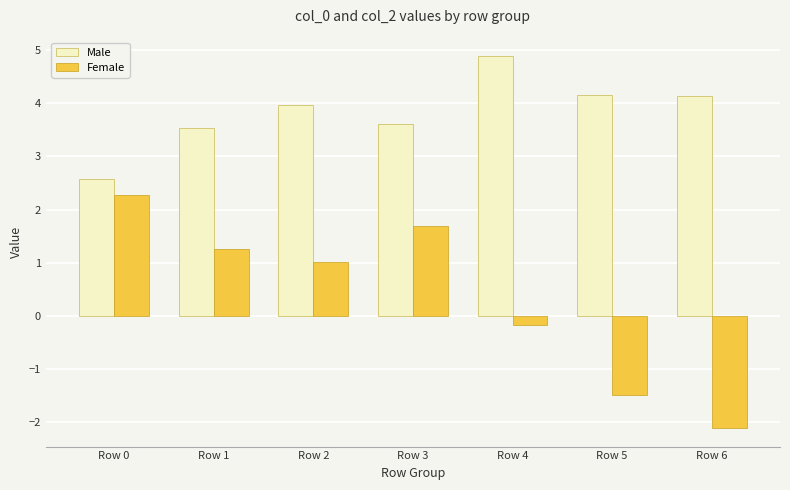

True or false: Female has a value of -3.8 at Row 6.

False